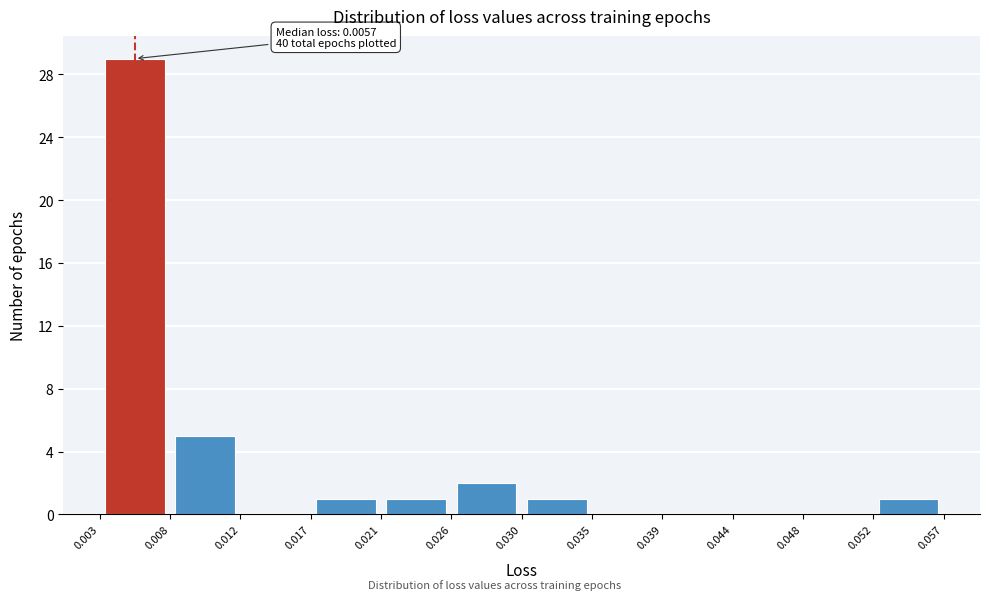

Over which range of the x-axis is the bar tallest?

0.003 to 0.008